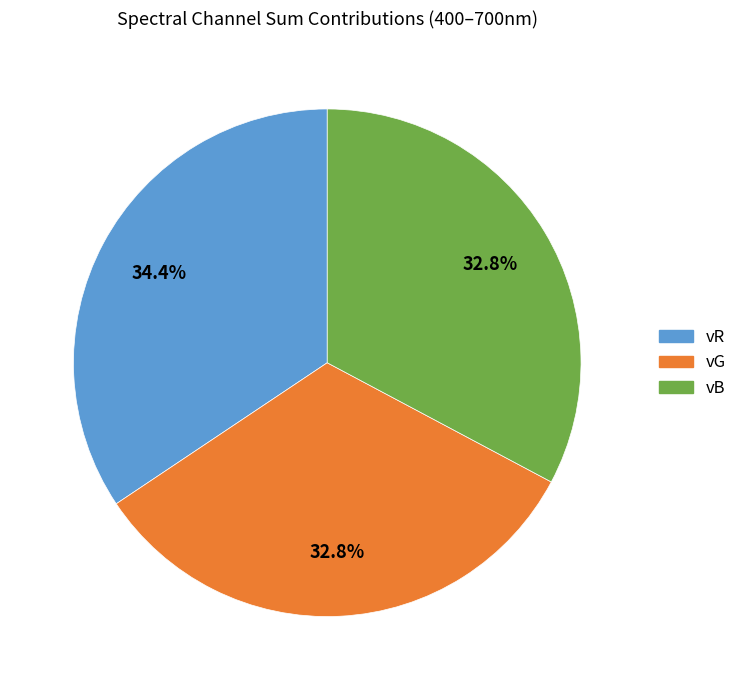

To the nearest percent, what portion does vG represent?

33%